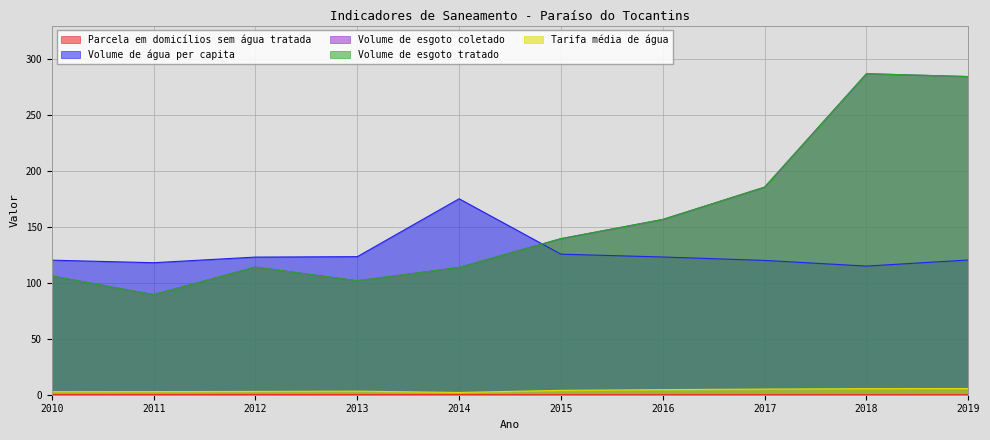

Which series has the widest spread of values?

Volume de esgoto coletado